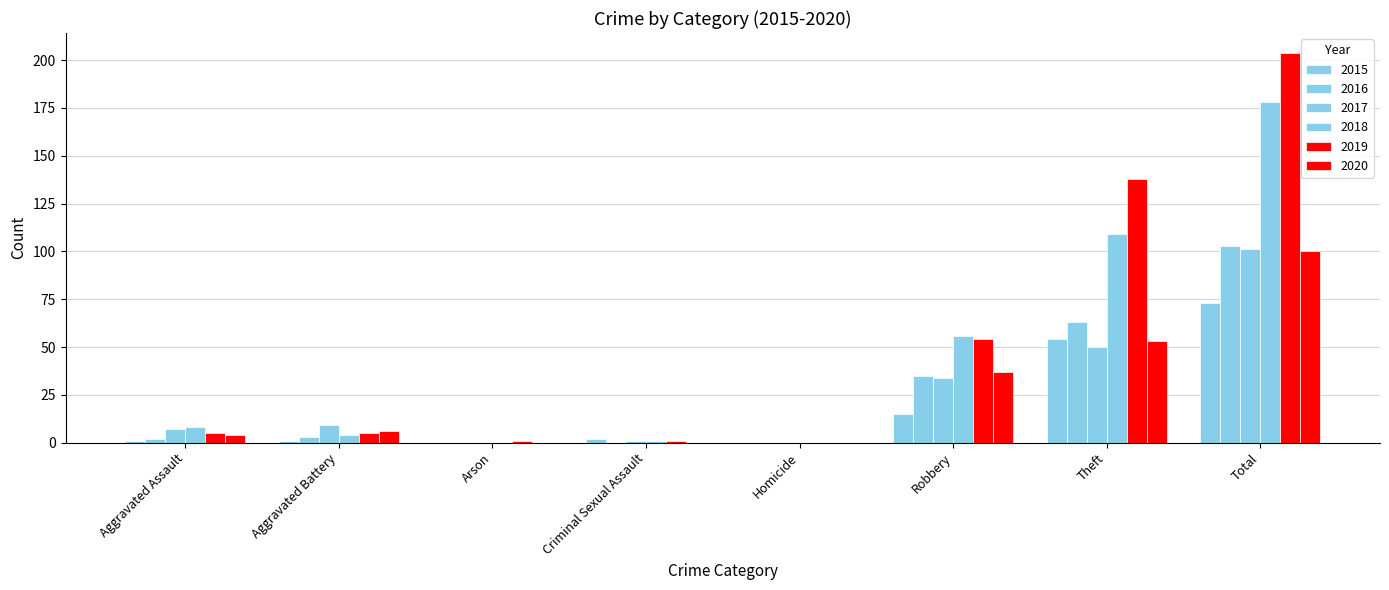

How many groups of bars are there?

8